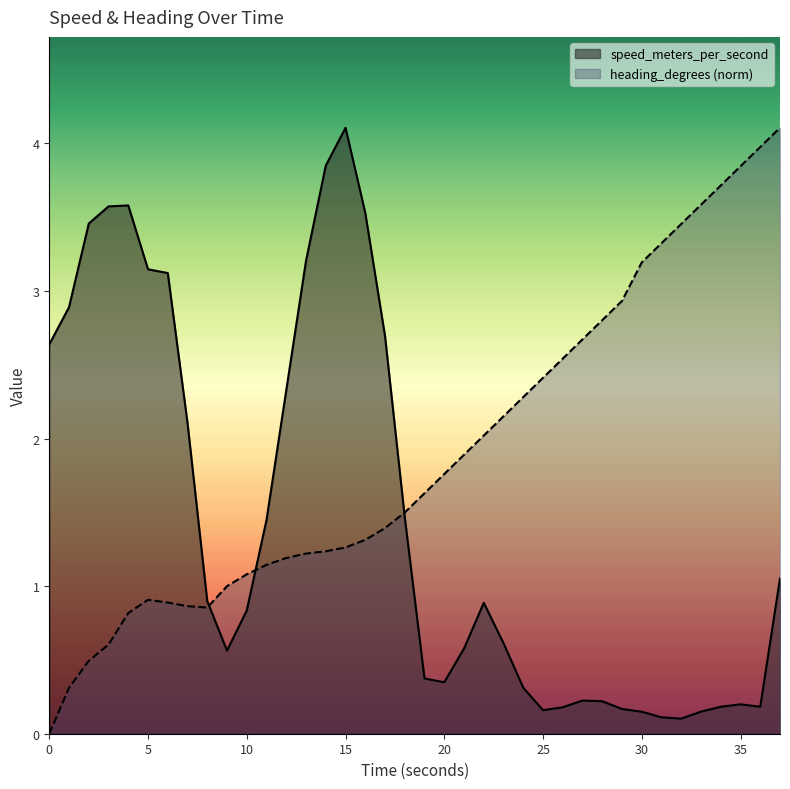

True or false: heading_degrees and speed_meters_per_second cross at least once.

True